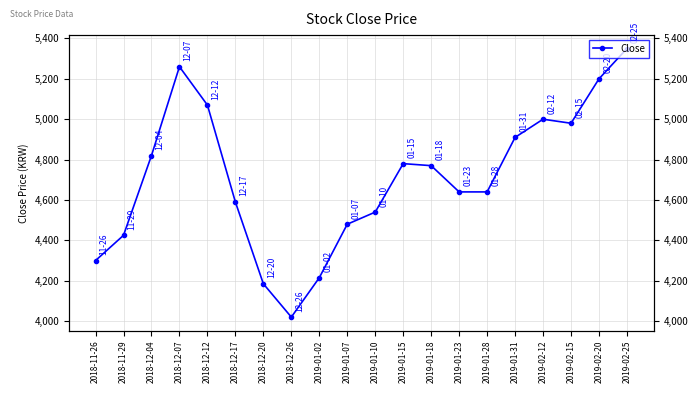

What is the sum of the values at 2019-01-28 and 2019-01-18?

9410